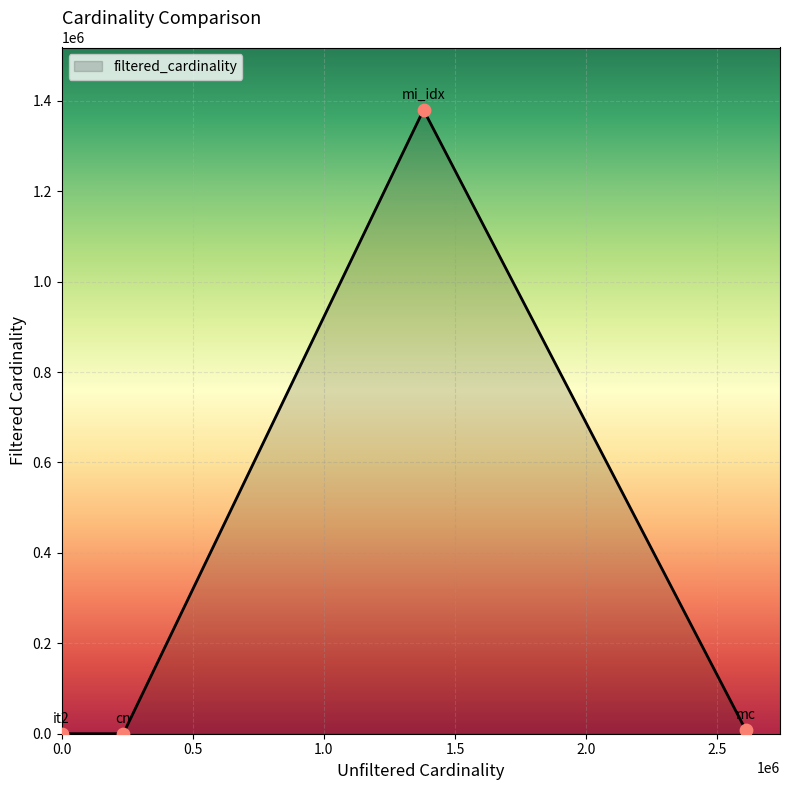

How many interior local peaks (higher than both neighbors) does the data have?

1